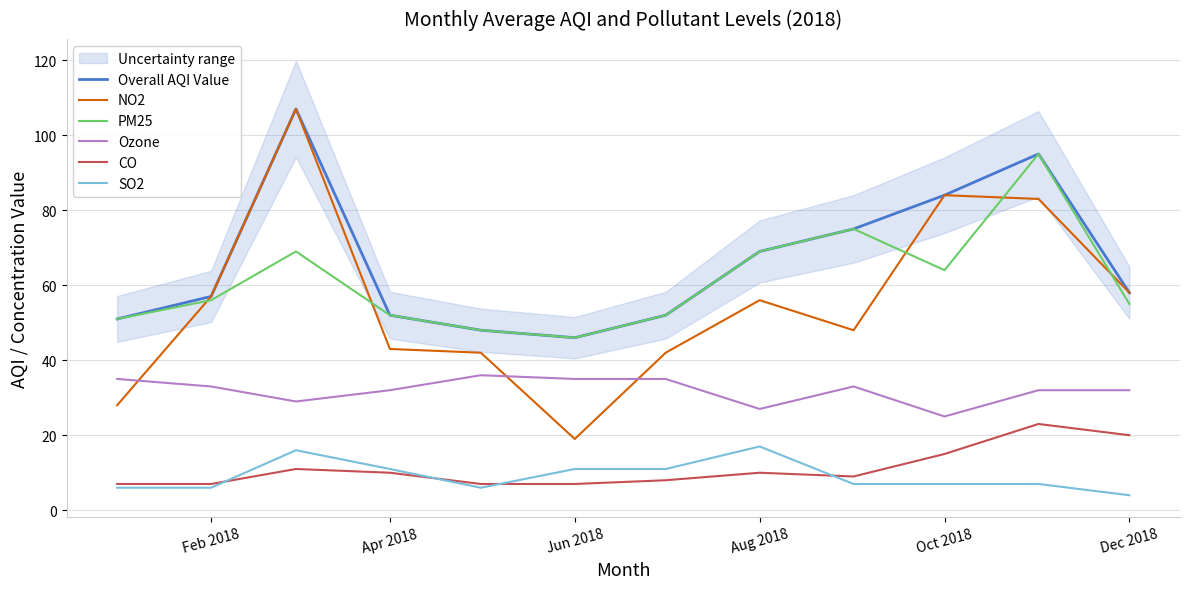

What is the sum of all Ozone values?

384